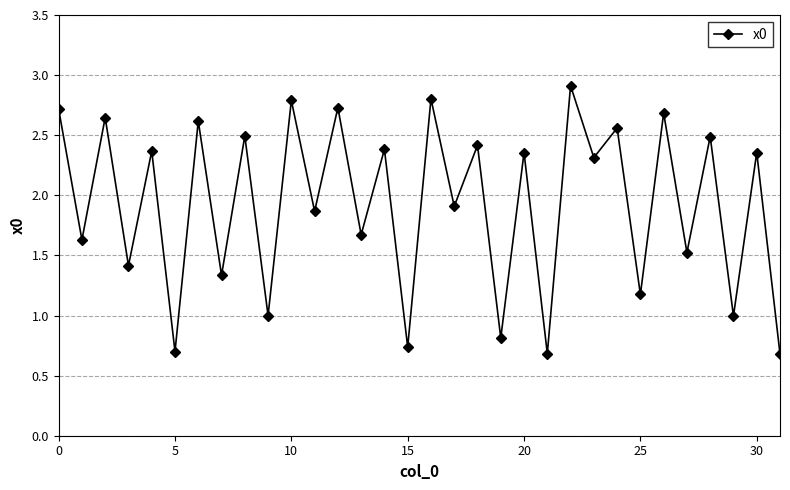

What is the average value?

1.9